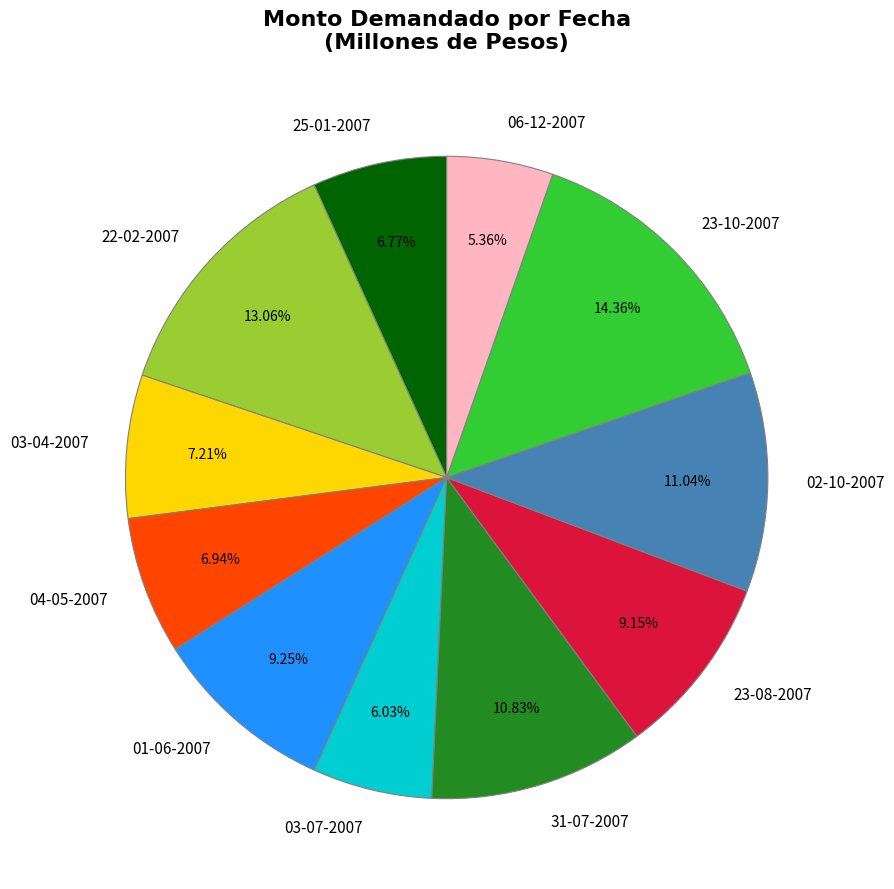

How many segments does this pie chart have?

11